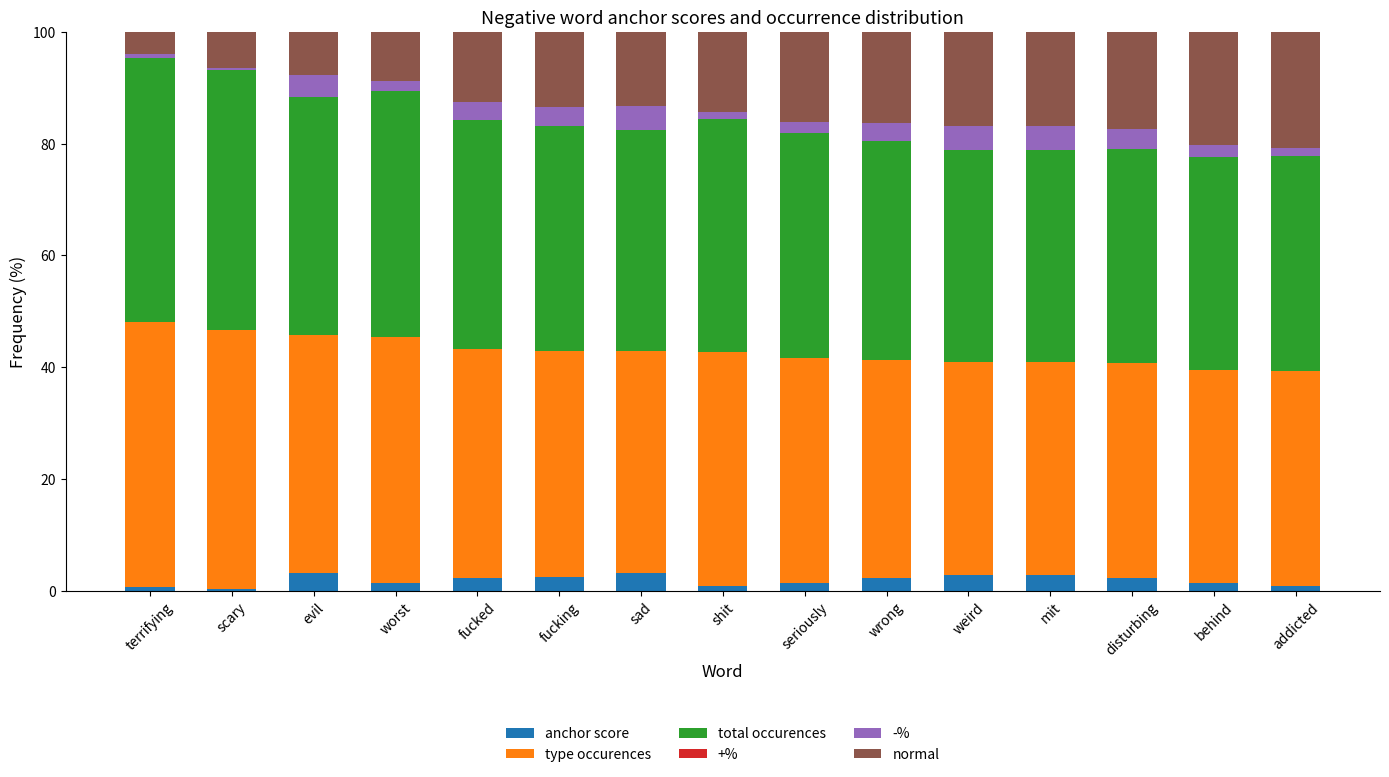

What is the total value across all series at fucking?

100.0